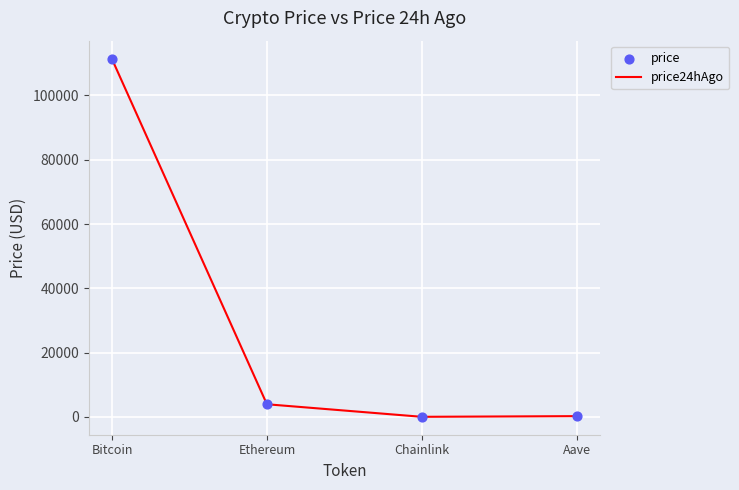

Which series has the largest total across all categories?

price